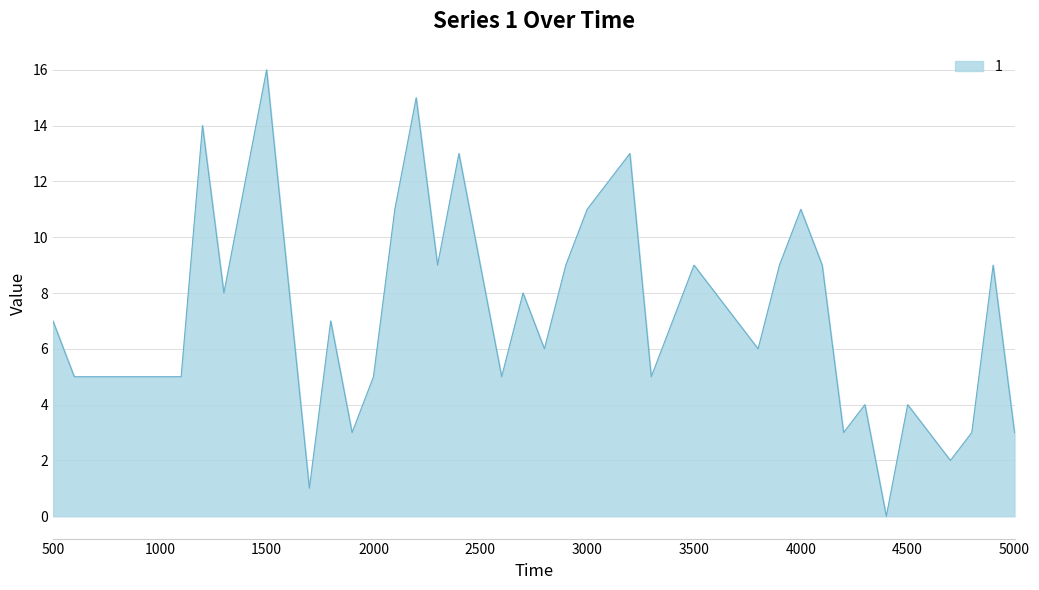

What is the difference between the maximum and minimum values?

16